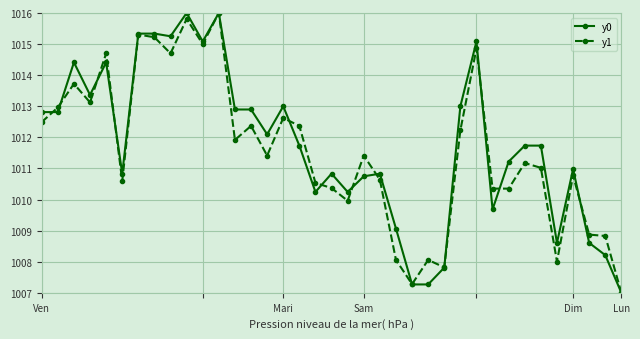

True or false: y1 has more than 0 interior local peaks.

True